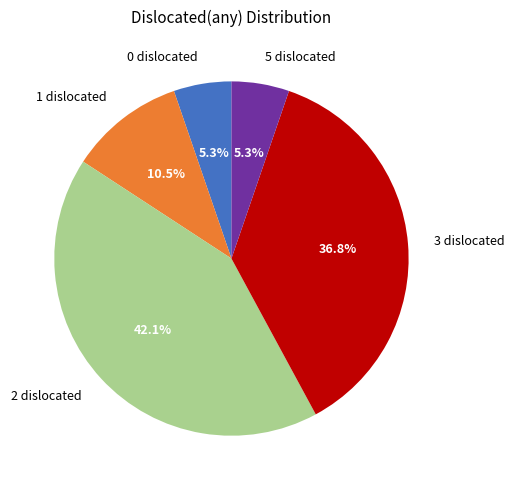

How many slices are in this pie chart?

5